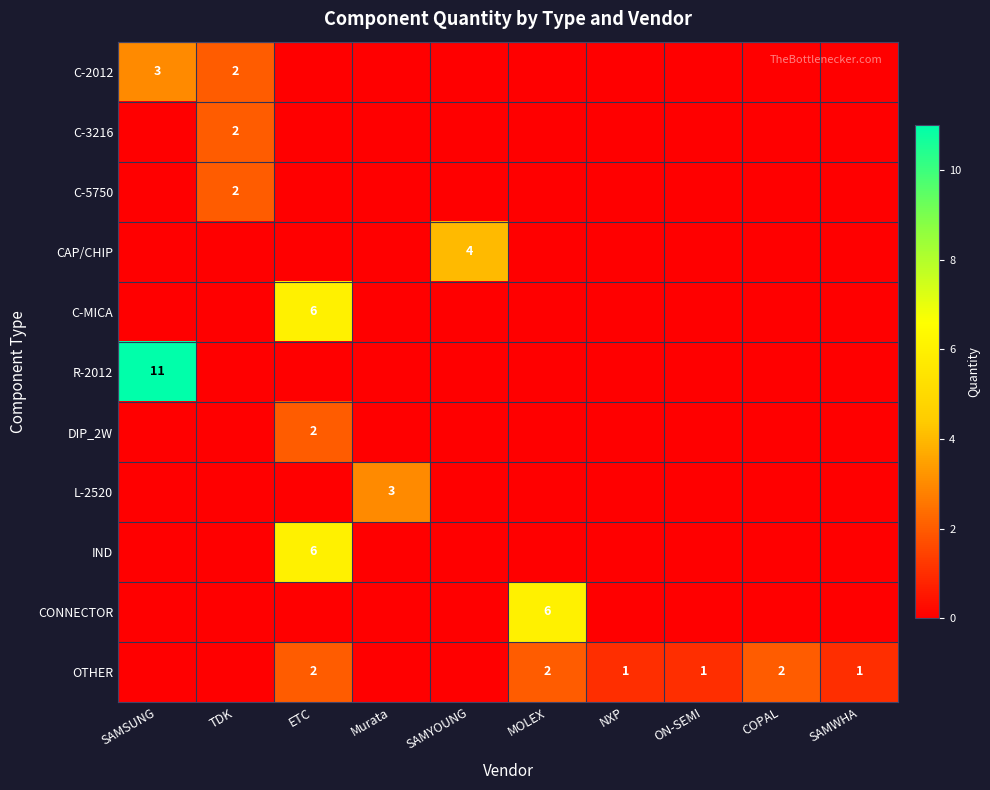

True or false: IND has a value of 3 at ETC.

False